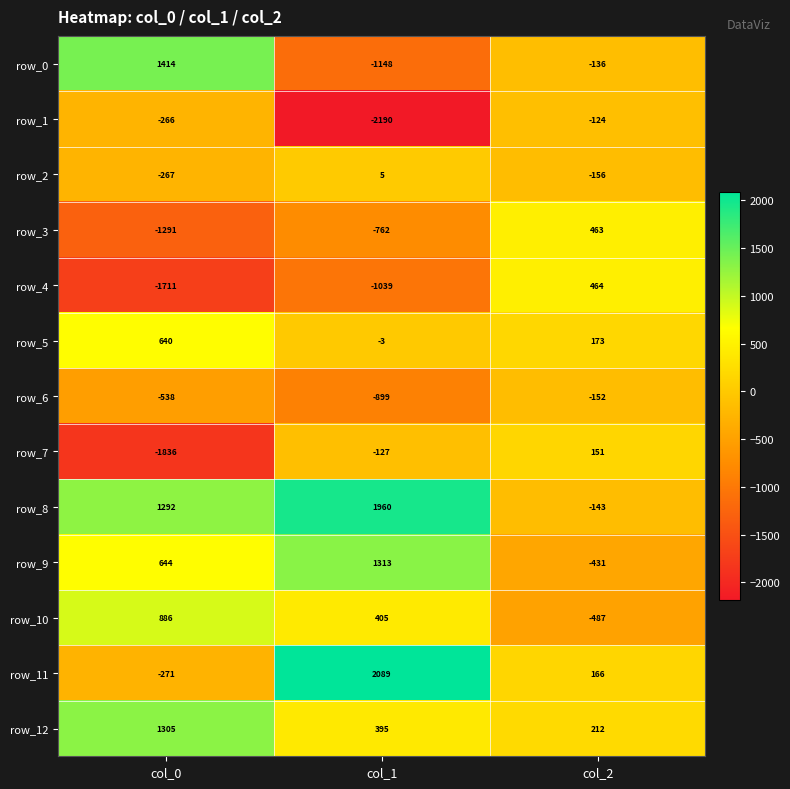

What is the average value of the row_0 series?

43